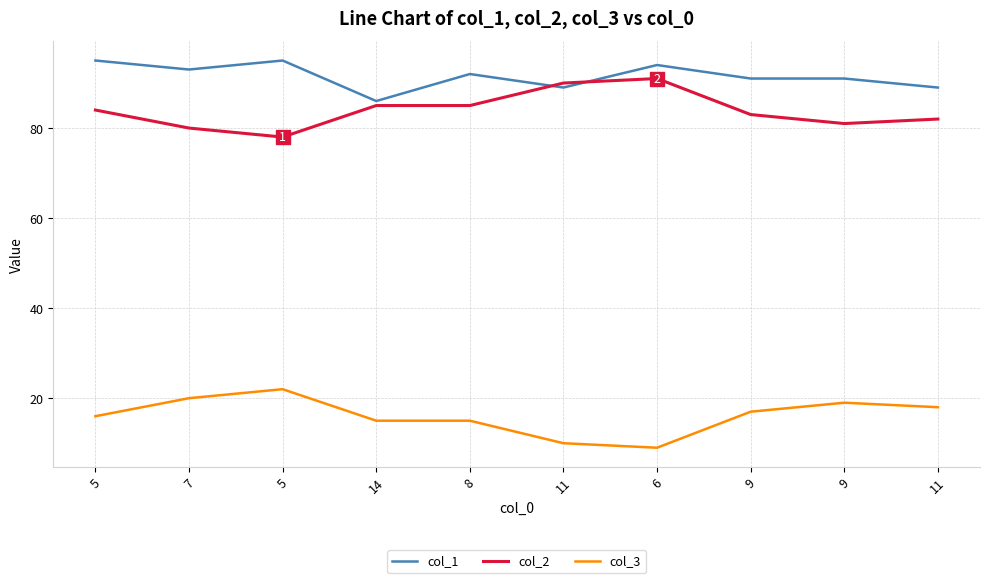

How many interior local peaks does the col_3 series have?

2